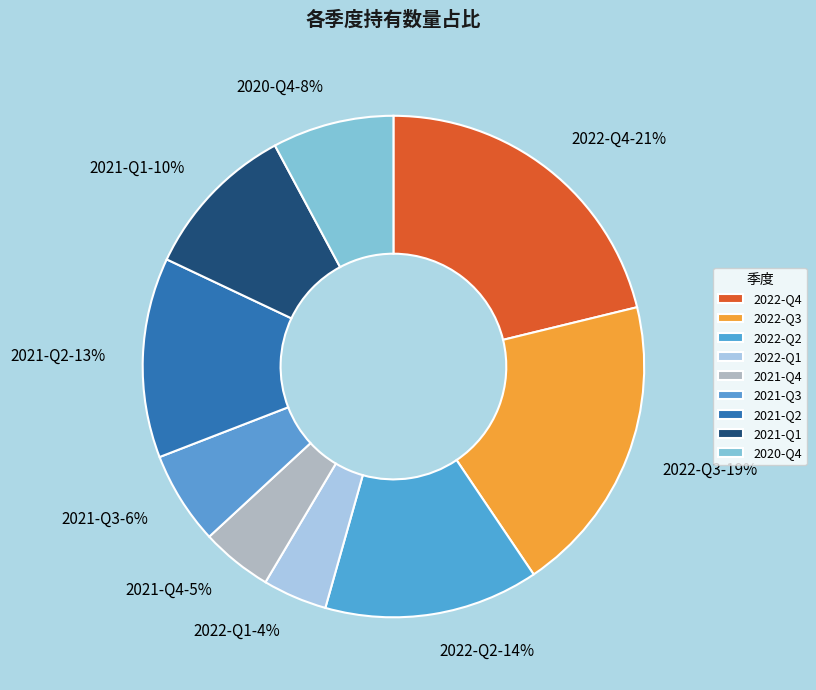

To the nearest percent, what is the combined percentage of 2021-Q1 and 2021-Q2?

23%